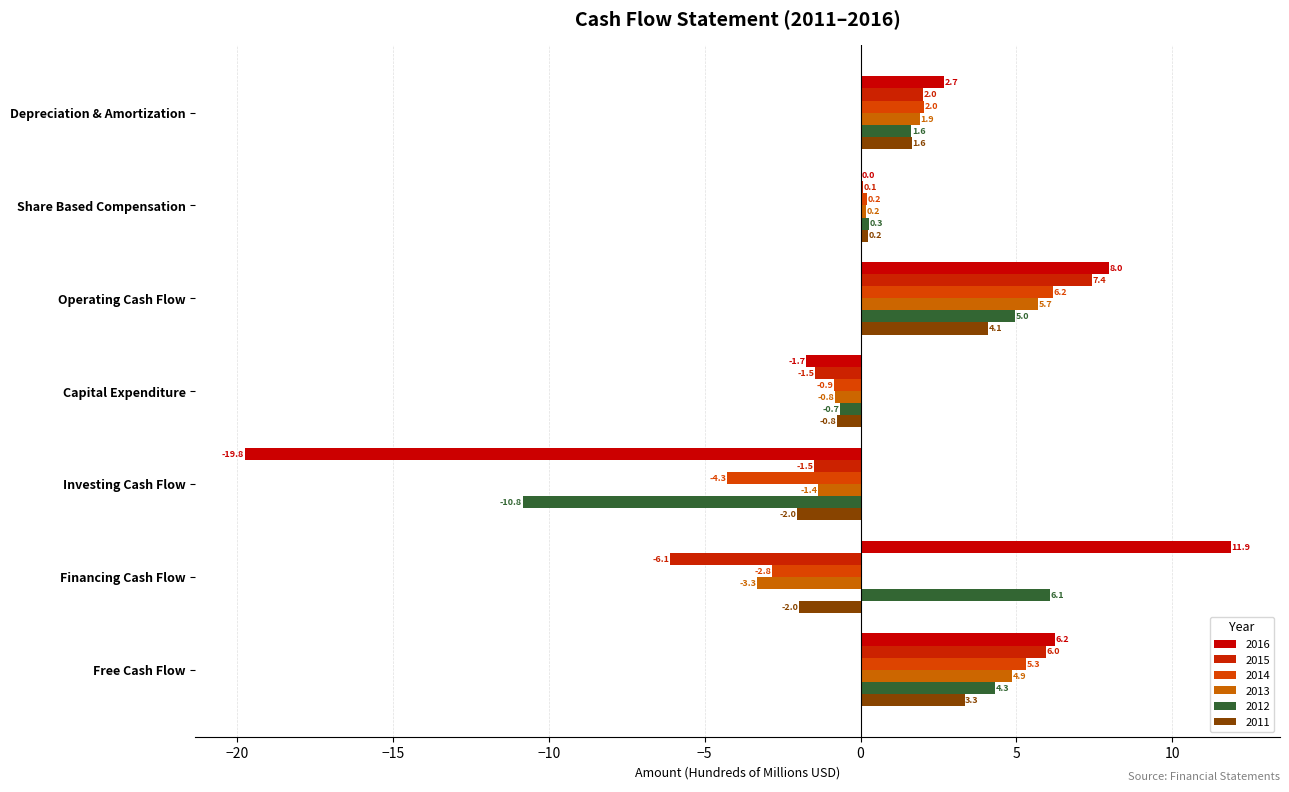

Between Operating Cash Flow and Investing Cash Flow, which series saw the biggest shift?

2016